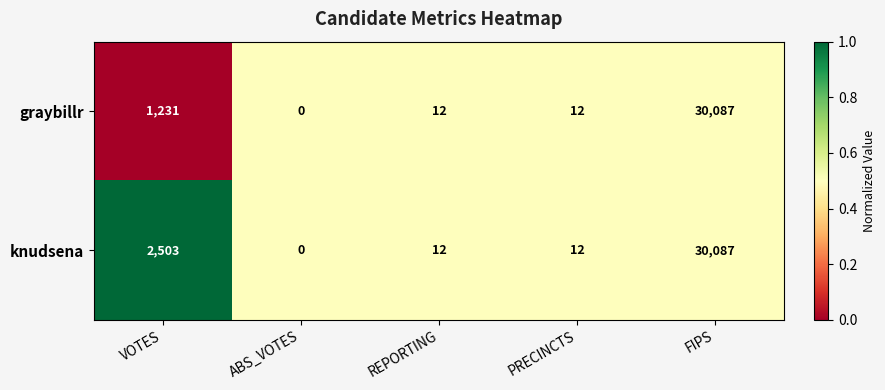

At which category is the sum across all series the highest?

FIPS